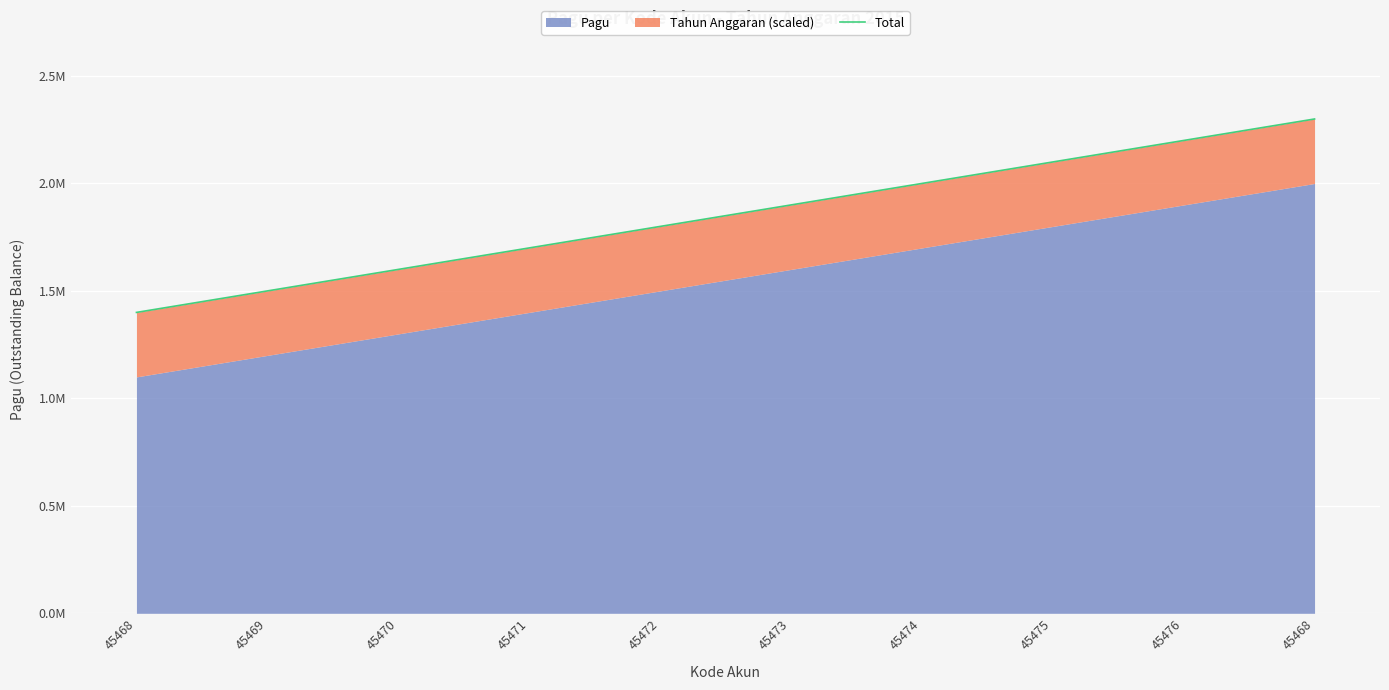

How many lines are shown in the chart?

1